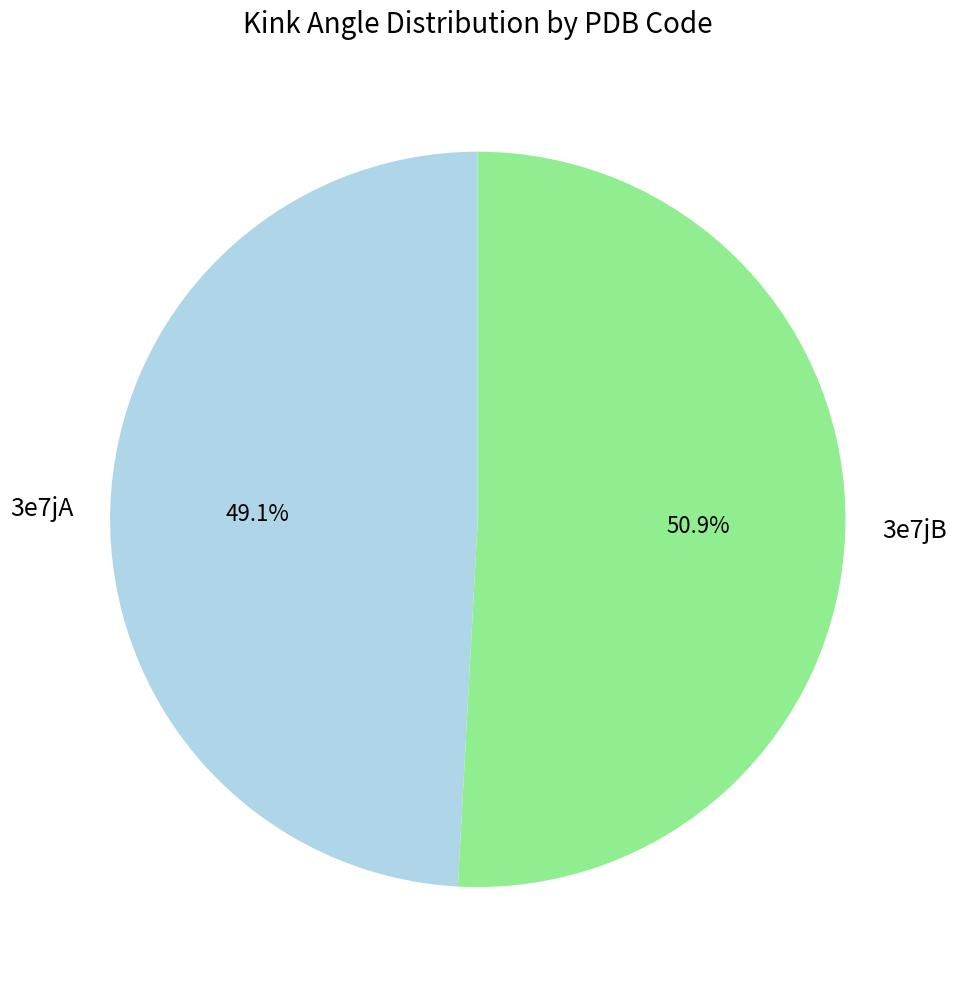

To the nearest percent, what percentage of the pie is 3e7jA?

49%